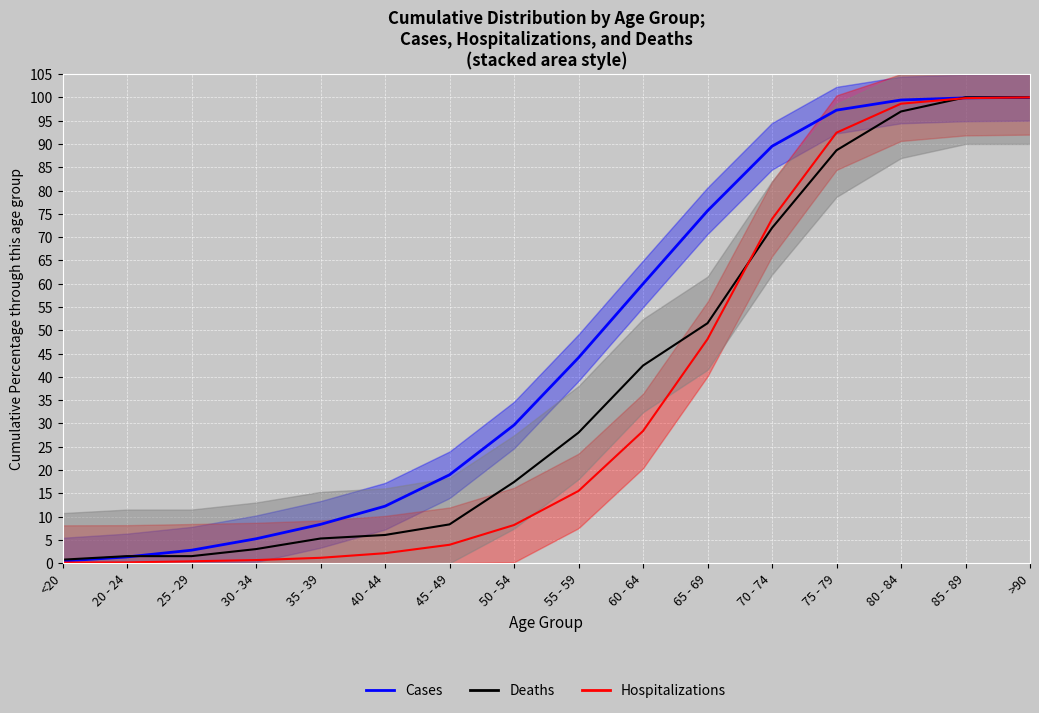

What is the difference between the highest and lowest values at 45 - 49?

15.0